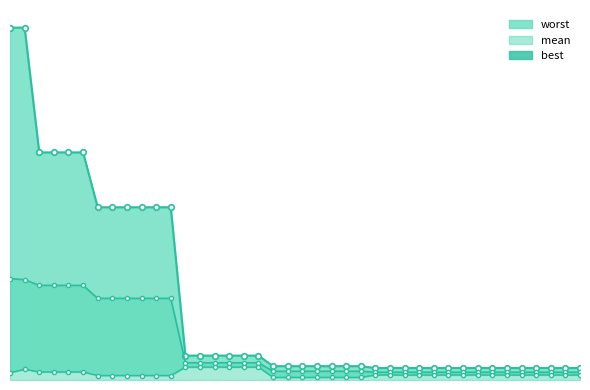

True or false: mean_line has a value of 0.9 at 9.

True